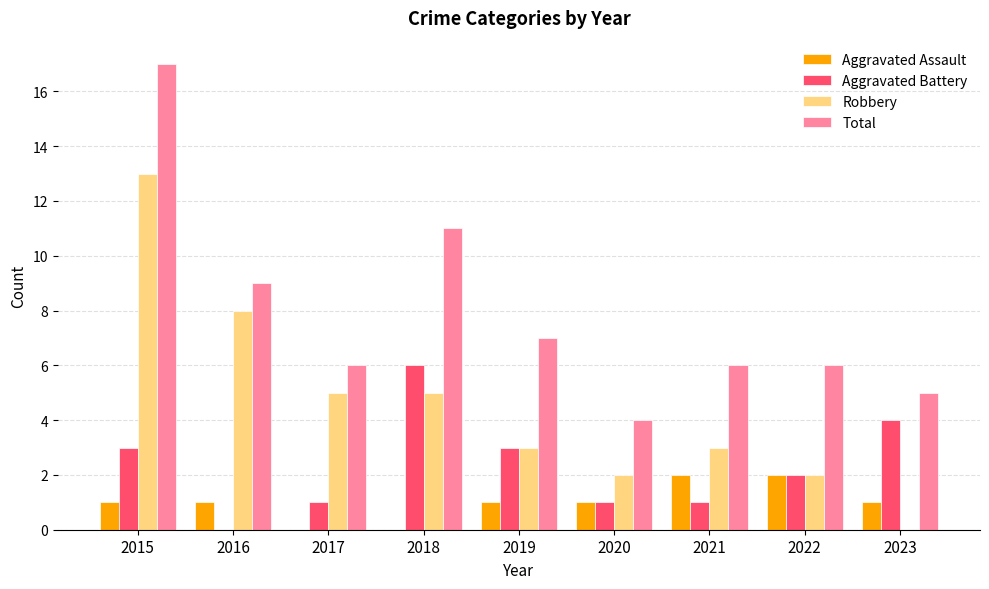

Between 2016 and 2020, which series saw the biggest shift?

Robbery